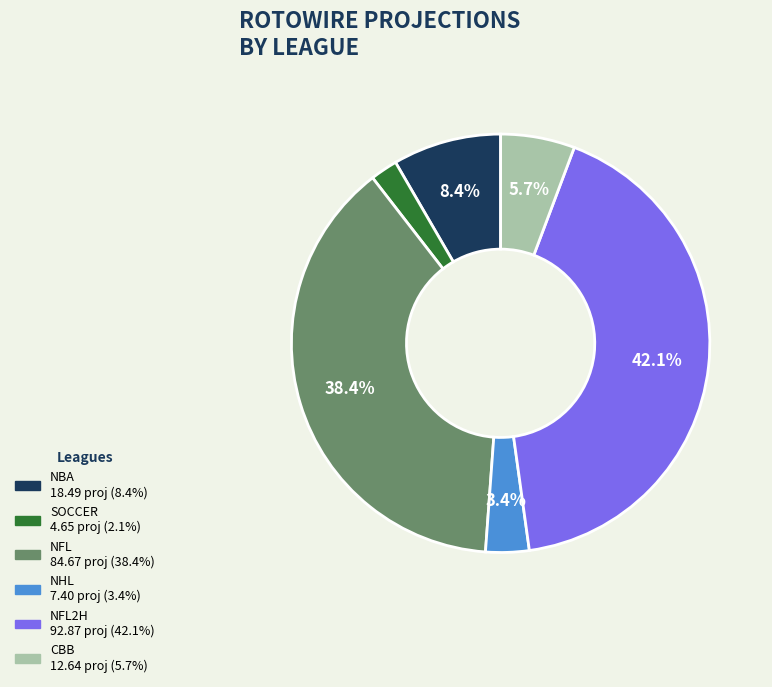

Does any single category account for the majority?

No